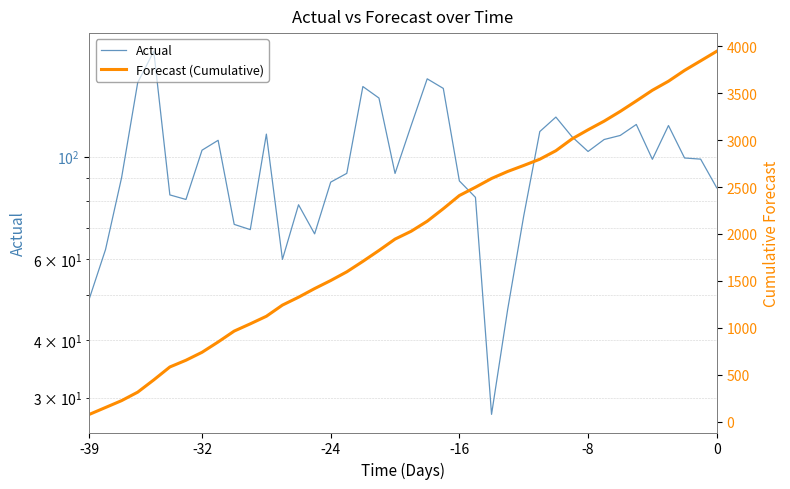

What is the difference between the maximum and minimum values in the Forecast (Cumulative) series?

3871.4